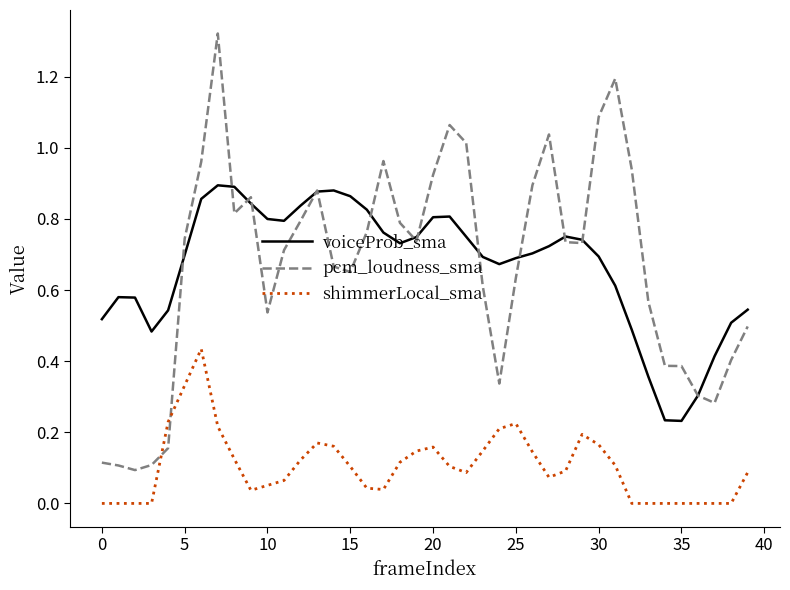

How many times do shimmerLocal_sma and pcm_loudness_sma cross each other?

2